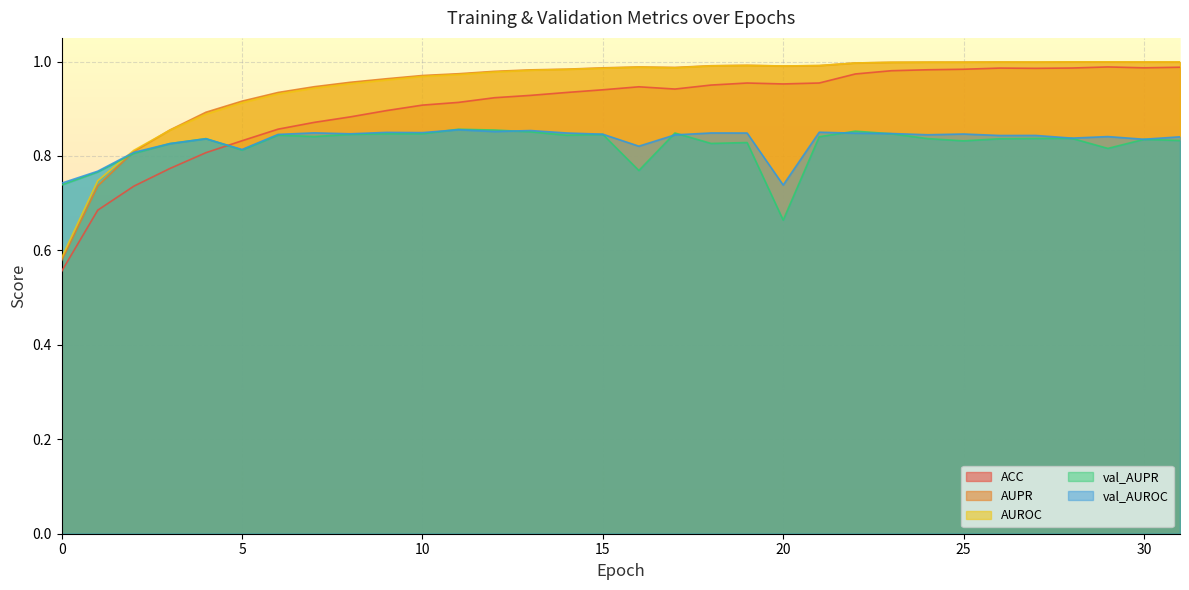

What are all the series names shown in the legend?

ACC, AUPR, AUROC, val_AUPR, val_AUROC